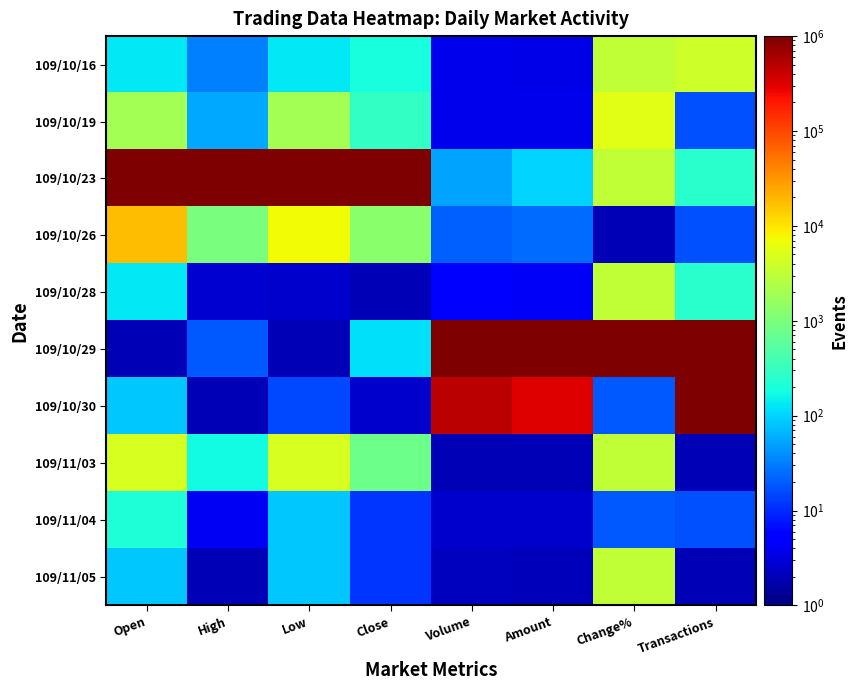

Reading left to right, extract all data points from this chart.

109/10/16: Open=134.9	High=32.5	Low=134.9	Close=188.6	Volume=3.7	Amount=3.6	Change%=3134.8	Transactions=3945.2
109/10/19: Open=1935.8	High=57.0	Low=1935.8	Close=303.0	Volume=3.7	Amount=3.7	Change%=5570.2	Transactions=16.8
109/10/23: Open=984610.1	High=984610.1	Low=984610.1	Close=984610.1	Volume=53.7	Amount=98.7	Change%=3134.8	Transactions=250.6
109/10/26: Open=17918.8	High=993.3	Low=7356.7	Close=1259.8	Volume=20.8	Amount=25.0	Change%=2.0	Transactions=16.8
109/10/28: Open=134.9	High=2.8	Low=2.6	Close=2.0	Volume=4.9	Amount=4.4	Change%=3134.8	Transactions=250.6
109/10/29: Open=2.0	High=18.7	Low=2.0	Close=117.6	Volume=984610.1	Amount=984610.1	Change%=984610.1	Transactions=984610.1
109/10/30: Open=86.8	High=2.0	Low=15.5	Close=2.6	Volume=472578.7	Amount=313506.9	Change%=18.7	Transactions=984610.1
109/11/03: Open=4713.9	High=177.8	Low=4713.9	Close=783.2	Volume=2.0	Amount=2.0	Change%=3134.8	Transactions=2.0
109/11/04: Open=209.9	High=4.2	Low=86.8	Close=11.8	Volume=2.6	Amount=2.6	Change%=18.7	Transactions=16.8
109/11/05: Open=86.8	High=2.0	Low=86.8	Close=11.8	Volume=2.2	Amount=2.1	Change%=3134.8	Transactions=2.0